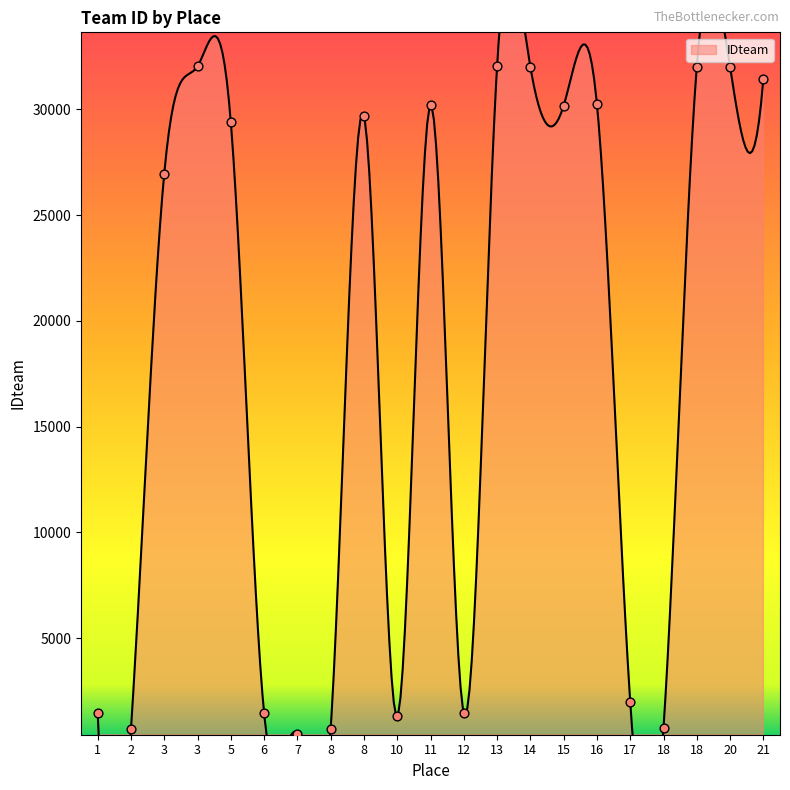

Which has a higher value, 16 or 18?

18